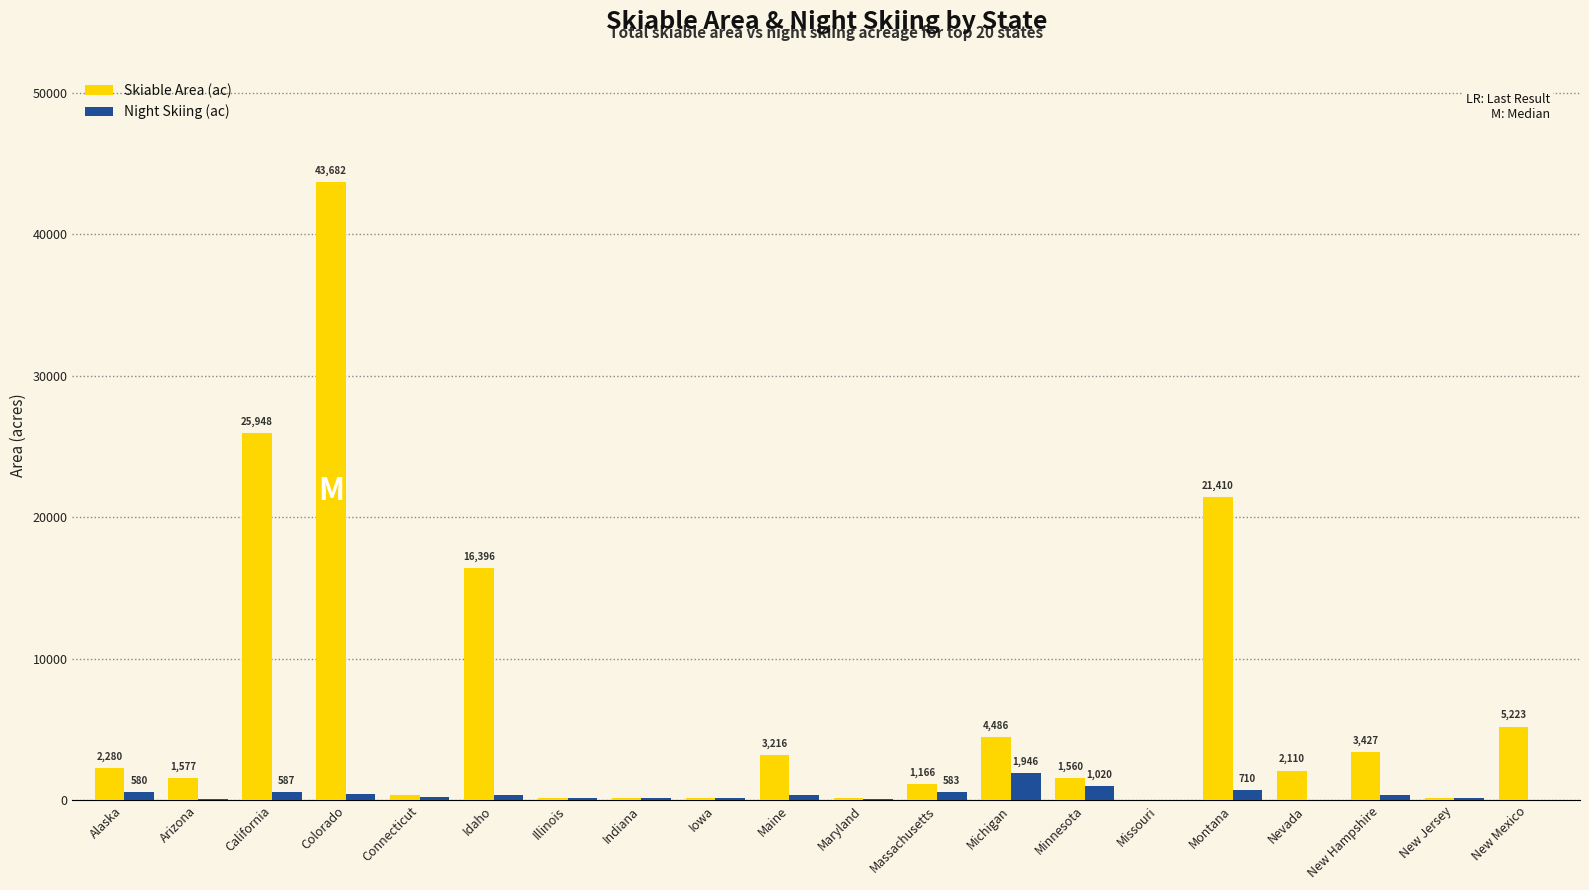

True or false: Skiable Area (ac) has a value of 9215 at New Mexico.

False